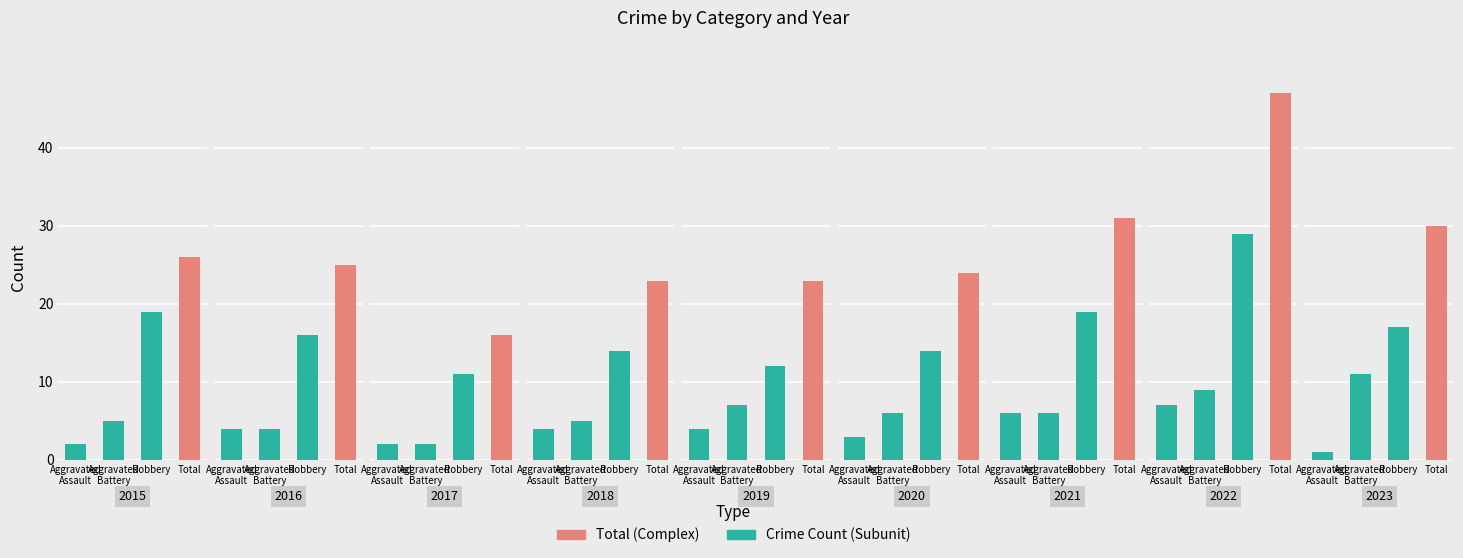

The Total series shows 23 at 2019. True or false?

True